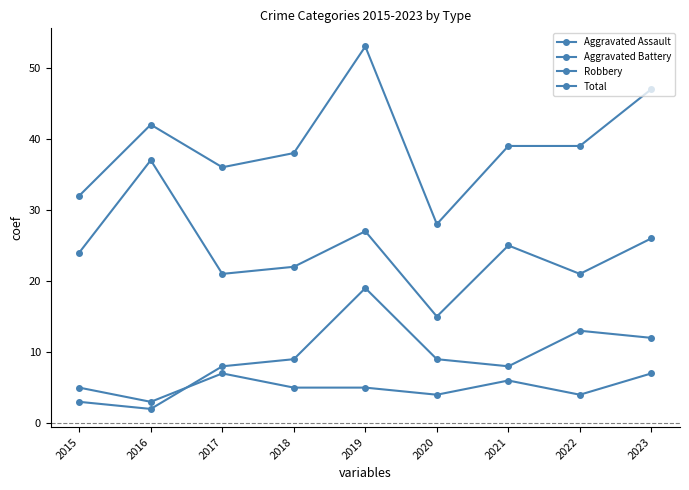

Reading right to left, what are all the values shown in this chart?

Aggravated Assault: 2023=7	2022=4	2021=6	2020=4	2019=5	2018=5	2017=7	2016=3	2015=5
Aggravated Battery: 2023=12	2022=13	2021=8	2020=9	2019=19	2018=9	2017=8	2016=2	2015=3
Robbery: 2023=26	2022=21	2021=25	2020=15	2019=27	2018=22	2017=21	2016=37	2015=24
Total: 2023=47	2022=39	2021=39	2020=28	2019=53	2018=38	2017=36	2016=42	2015=32